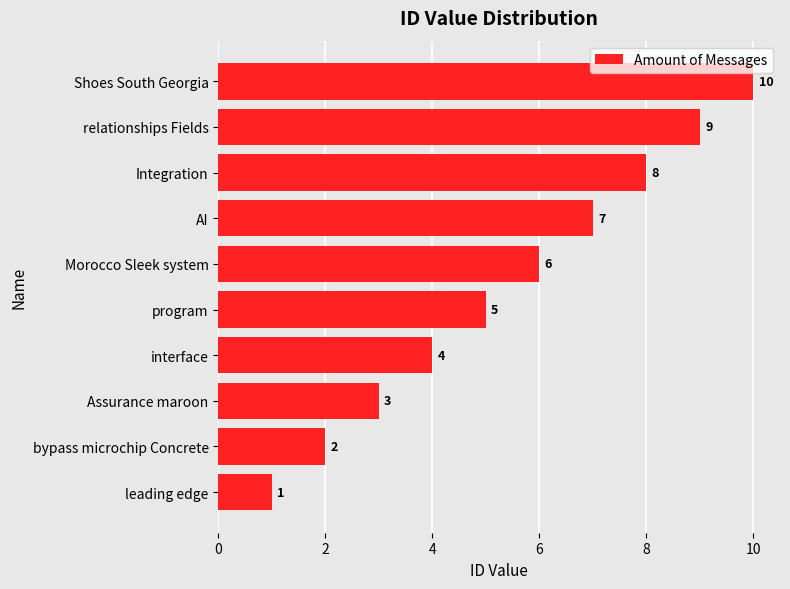

What is the average value?

6